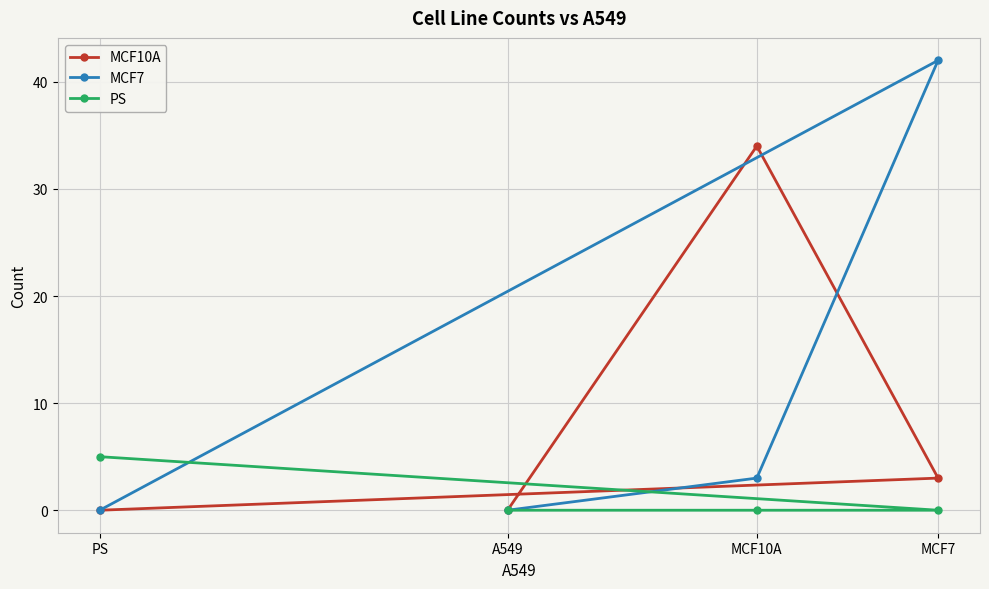

What is the total value across all series at MCF7?

45